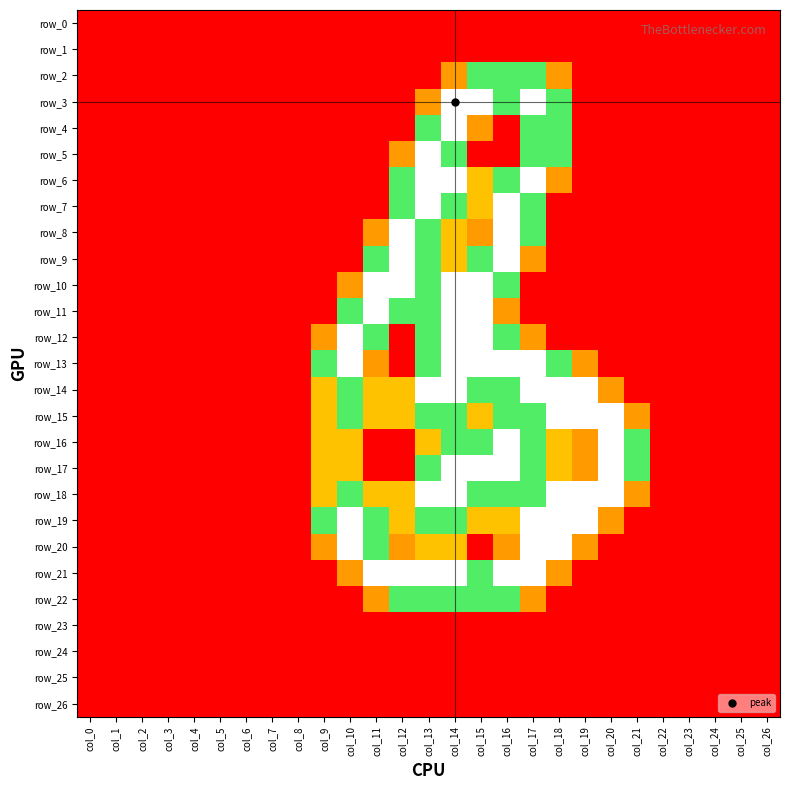

Count the number of categories in the chart.

27